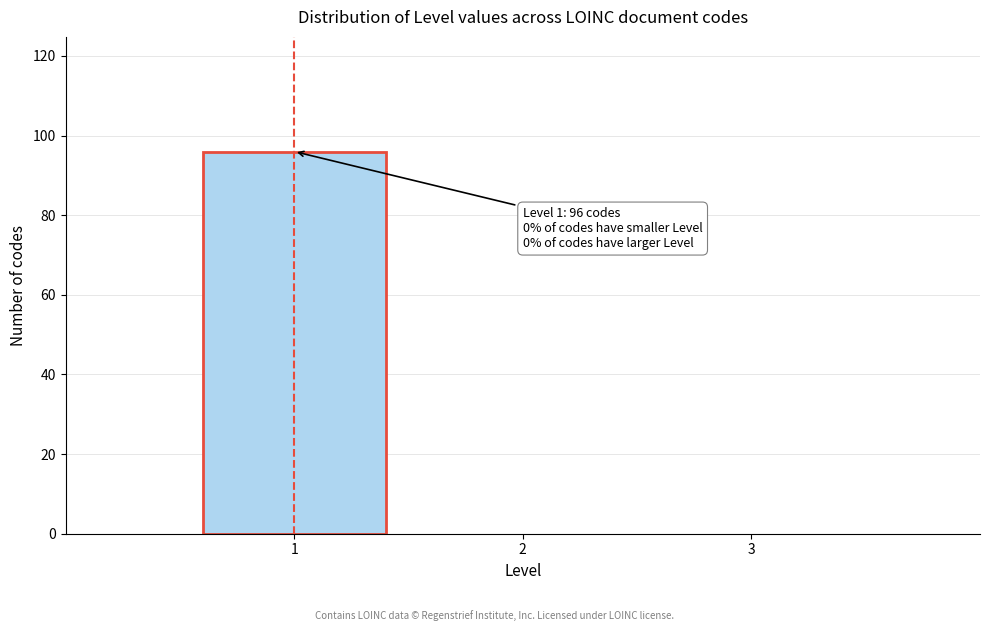

Which range on the x-axis has the tallest bar?

0.5 to 1.5